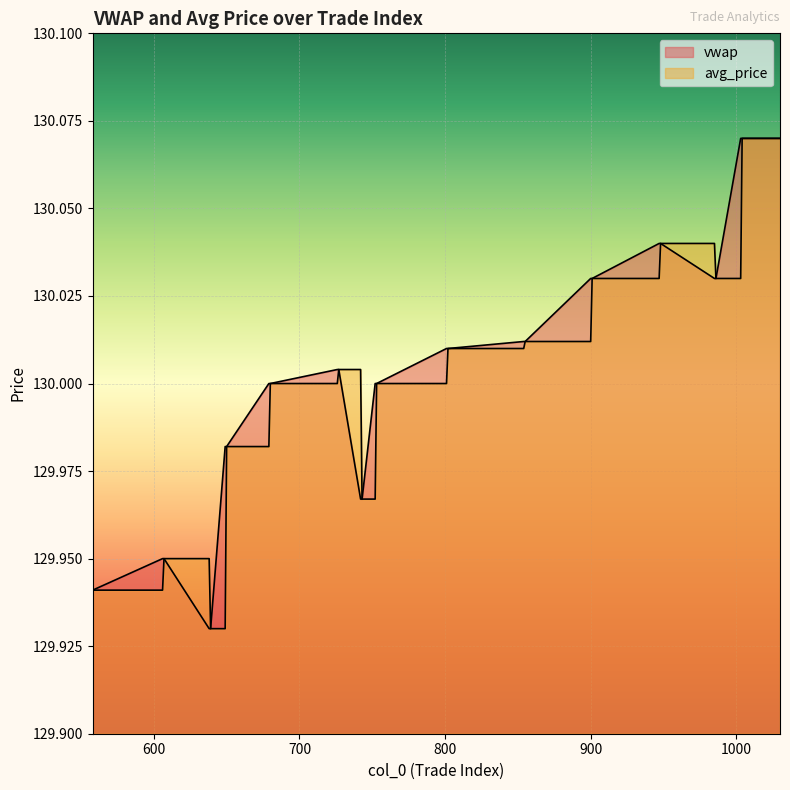

True or false: vwap has a value of 130.0 at 752.

True